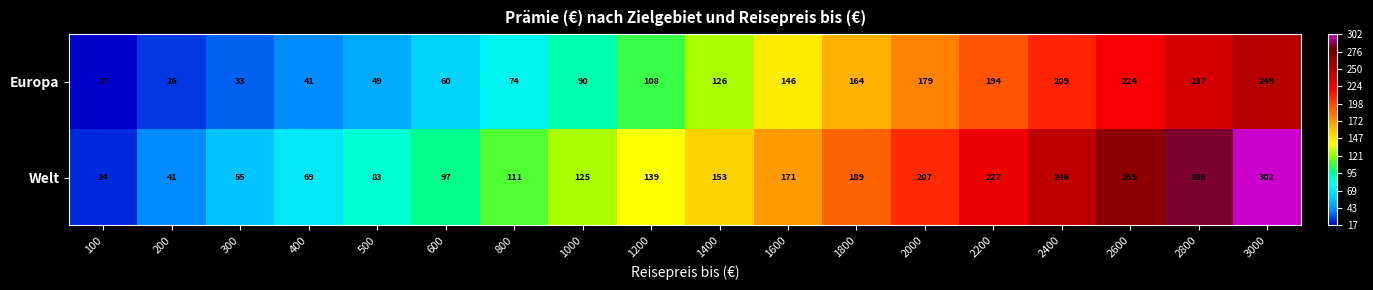

Which label corresponds to the largest value in the chart?

3000